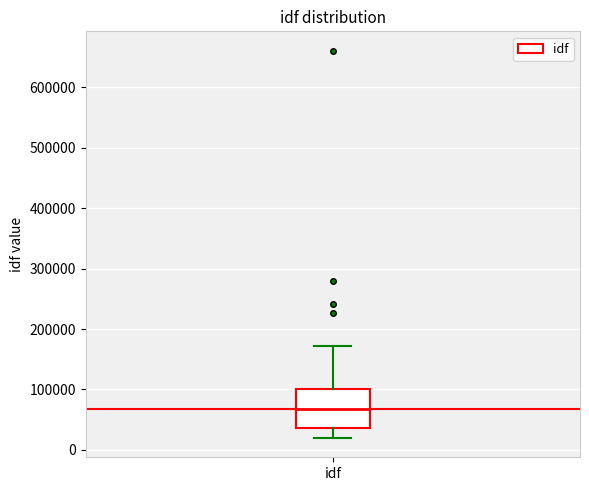

Transcribe this box plot: give where the median line is, the range the box spans, and where the two whiskers end, as read against the y-axis. The values are not printed on the chart, so give them approximately, as read against the axis.

median 70000, box 40000 to 100000, whiskers 20000 to 170000